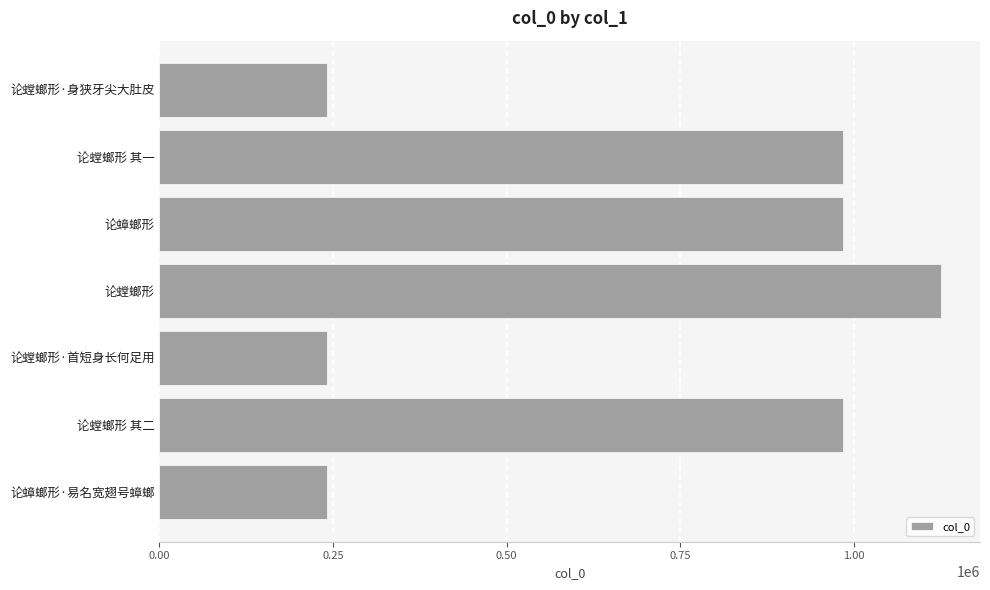

What is the approximate value at 论螳螂形 其一?

984455